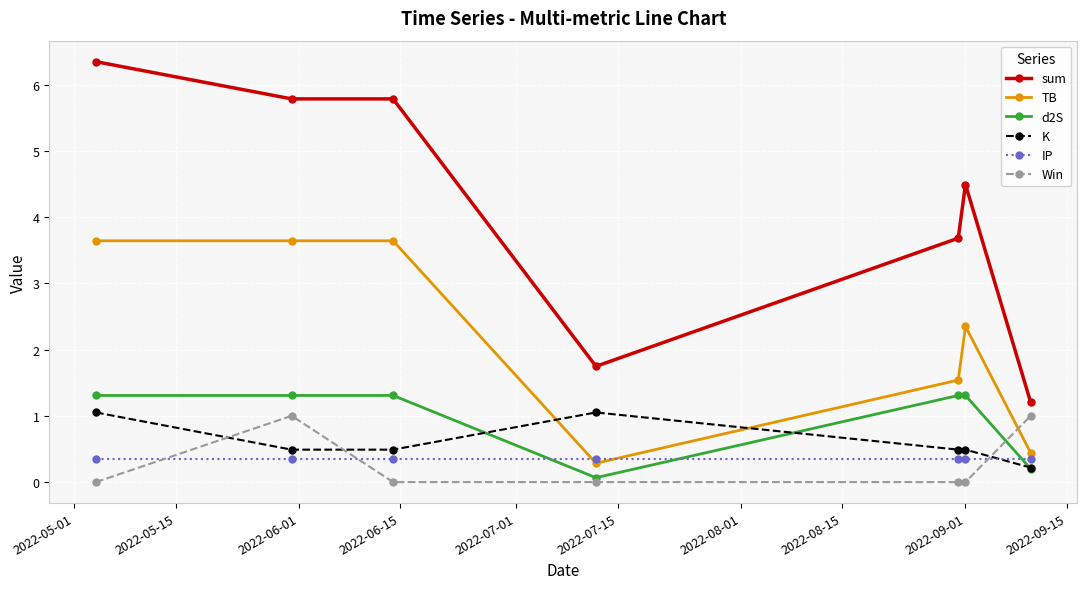

What is the value of the sum point at the 7th from the left?

1.2